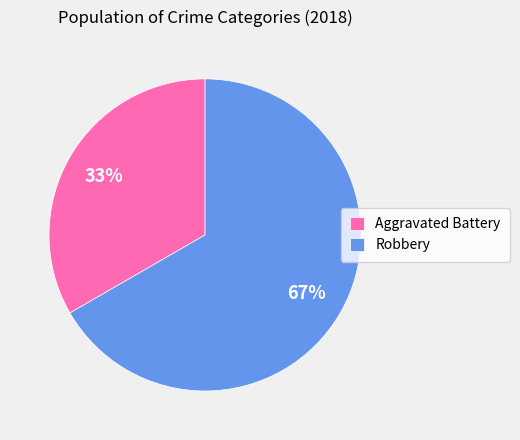

Do Robbery and Aggravated Battery together represent more than half of the pie?

Yes